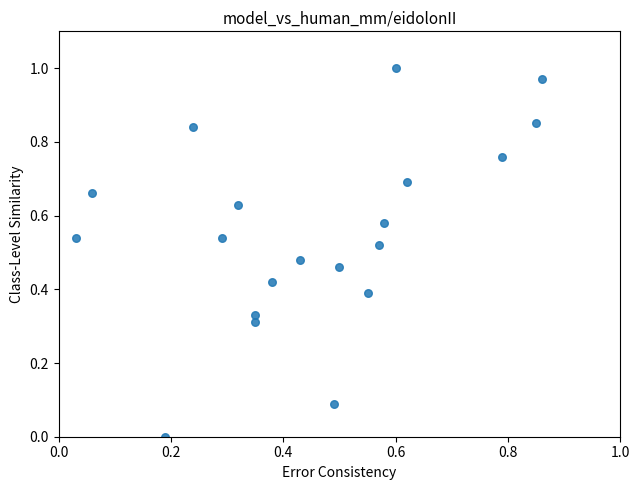

How many data points are displayed?

20